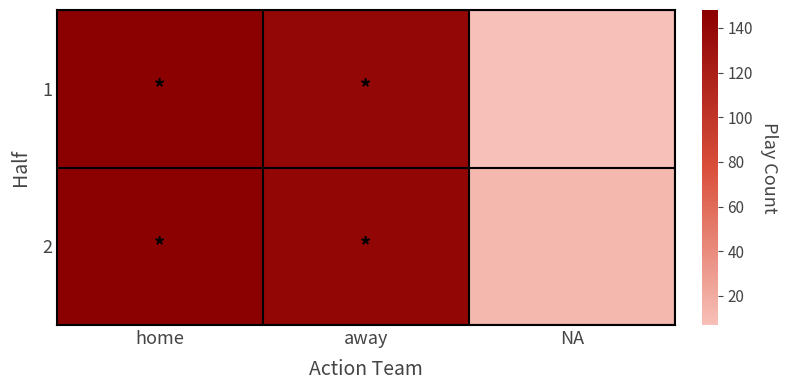

Rank the series at away from highest to lowest value.

2, 1